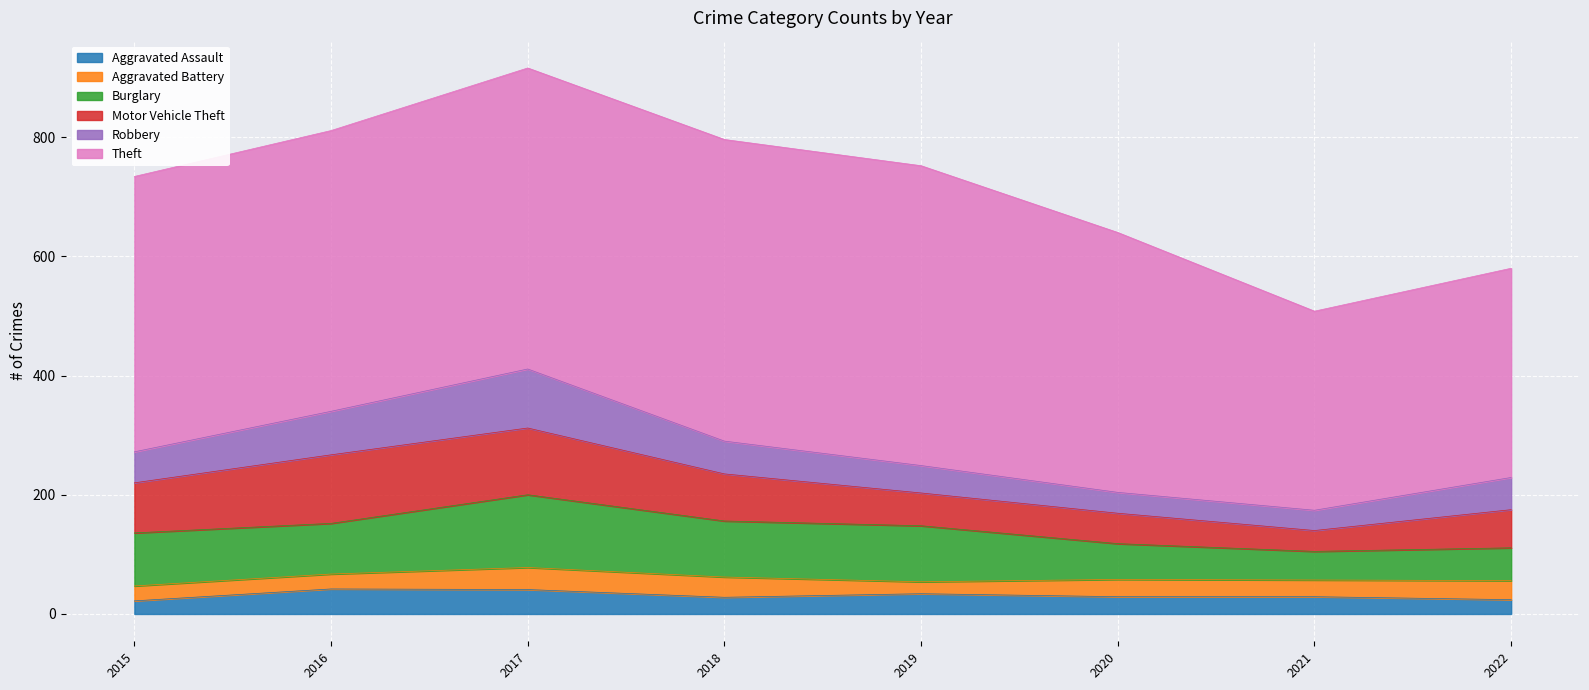

Is the value of Motor Vehicle Theft at 2016 greater than the value of Burglary at 2018?

Yes